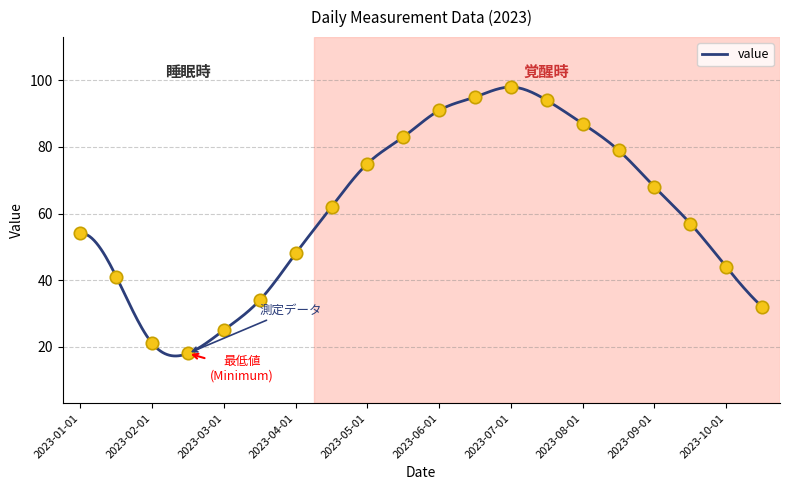

What is the ratio of the value at 2023-01-01 to the value at 2023-05-15?

0.7